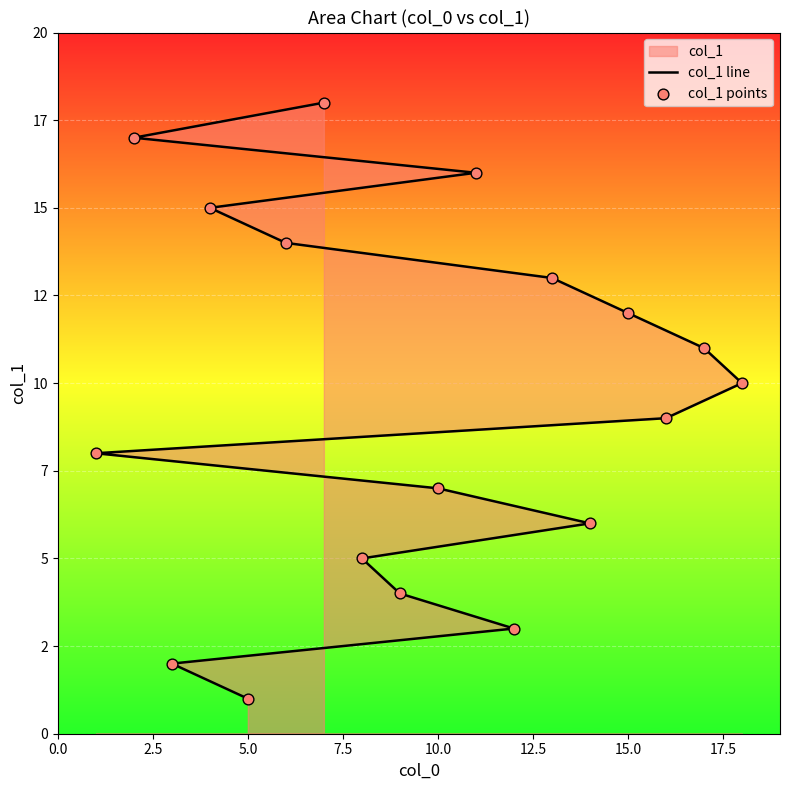

Which series has the widest spread of Y values?

col_1 line